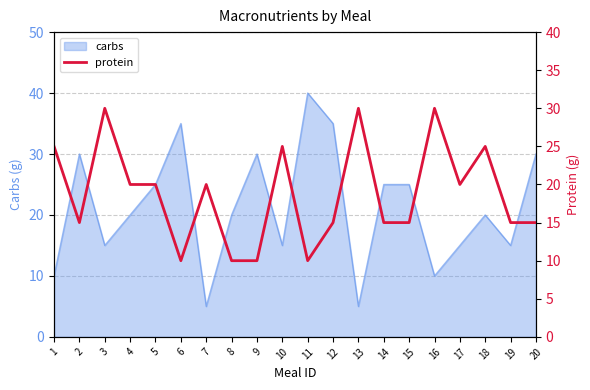

Where is the first local maximum?

3